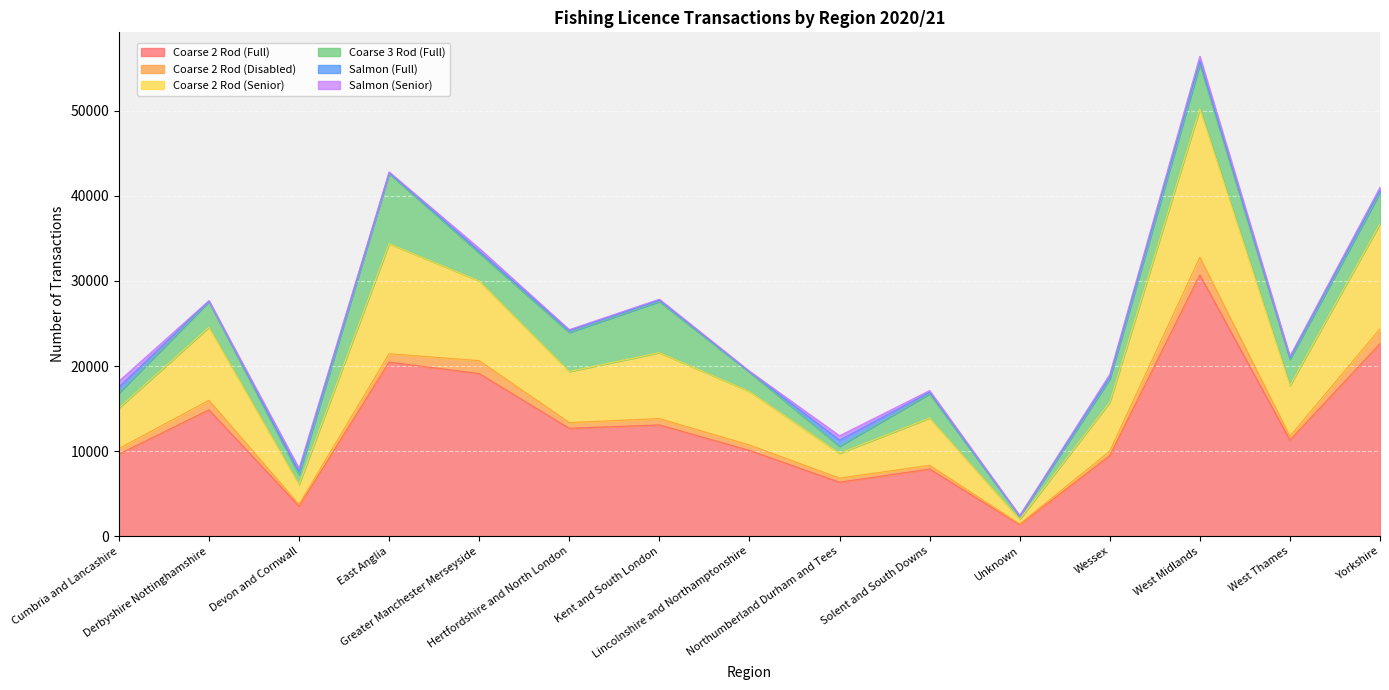

At which label does Coarse 2 Rod (Senior) reach its minimum?

Unknown